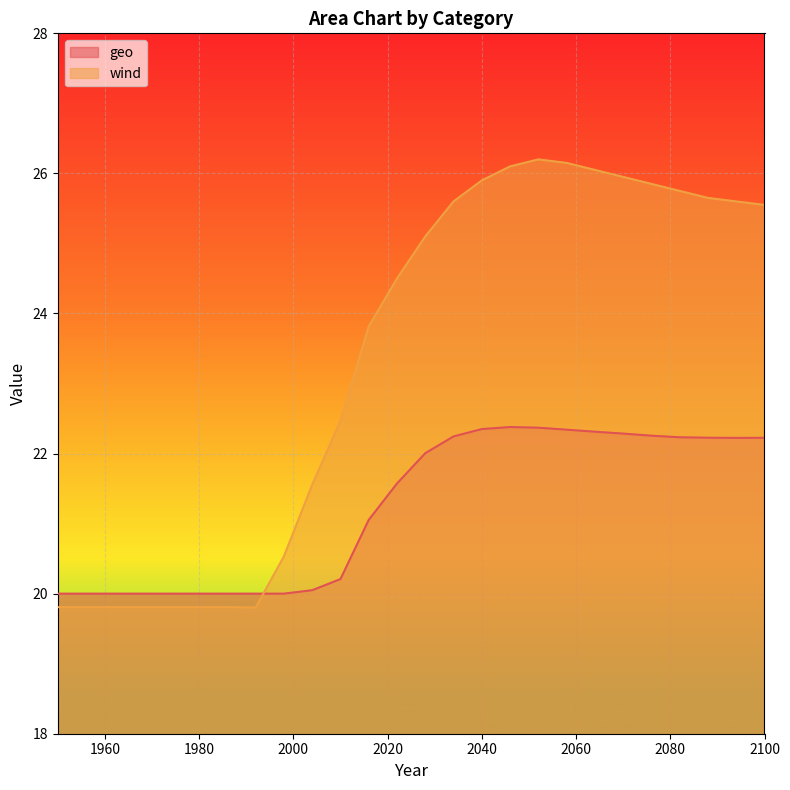

Is it true that geo equals 20.0 at 1974?

True